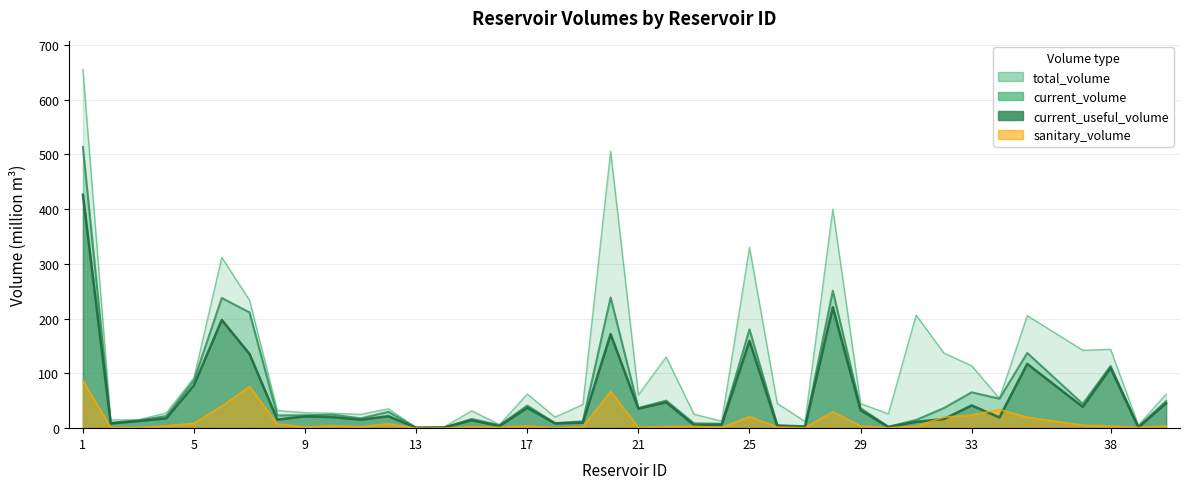

What are all the series names shown in the legend?

total_volume, current_volume, current_useful_volume, sanitary_volume